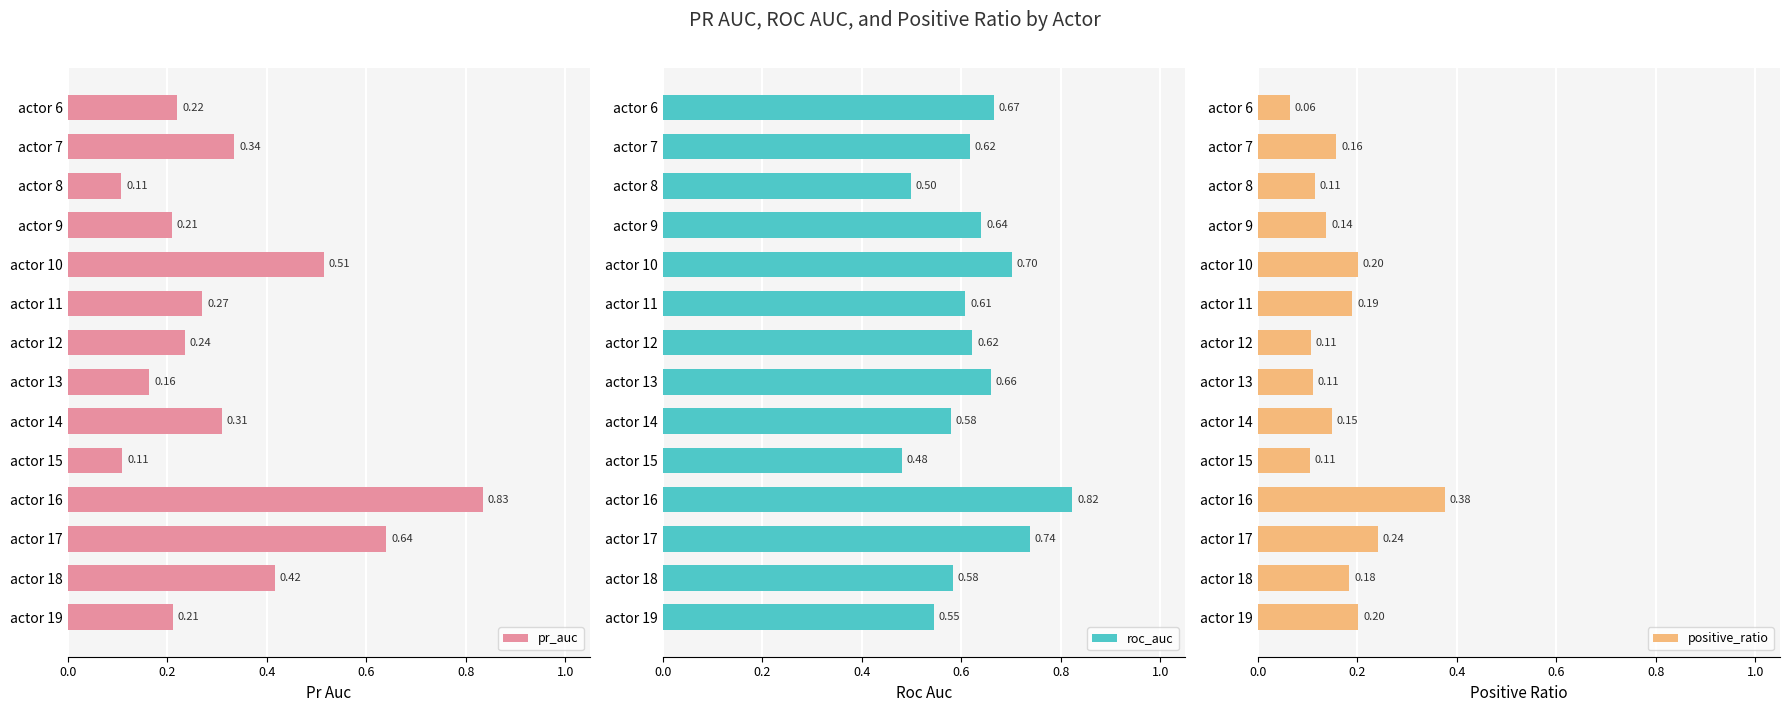

Which series has the largest range (max minus min)?

pr_auc